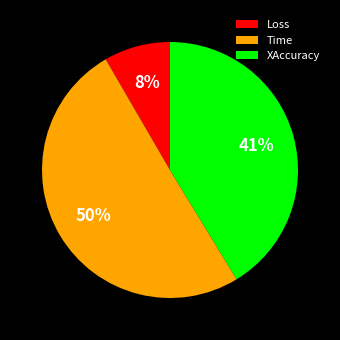

To the nearest percent, what is the difference between the Time and Loss slice percentages?

42%